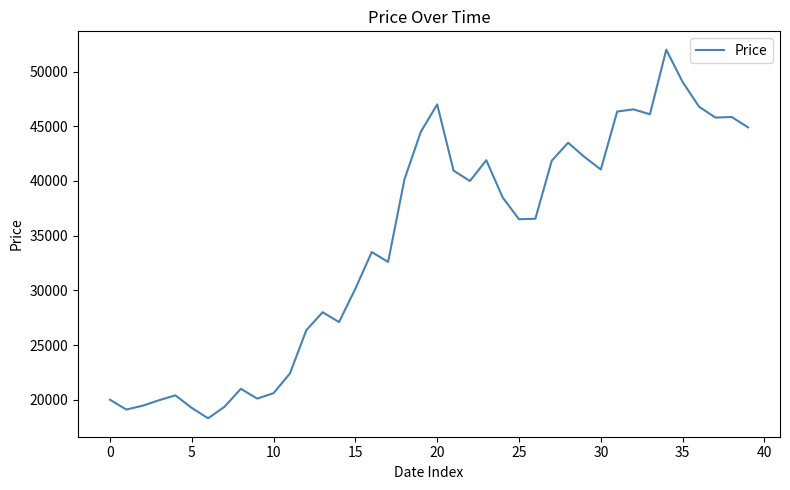

What is the difference between the maximum and minimum values?

33700